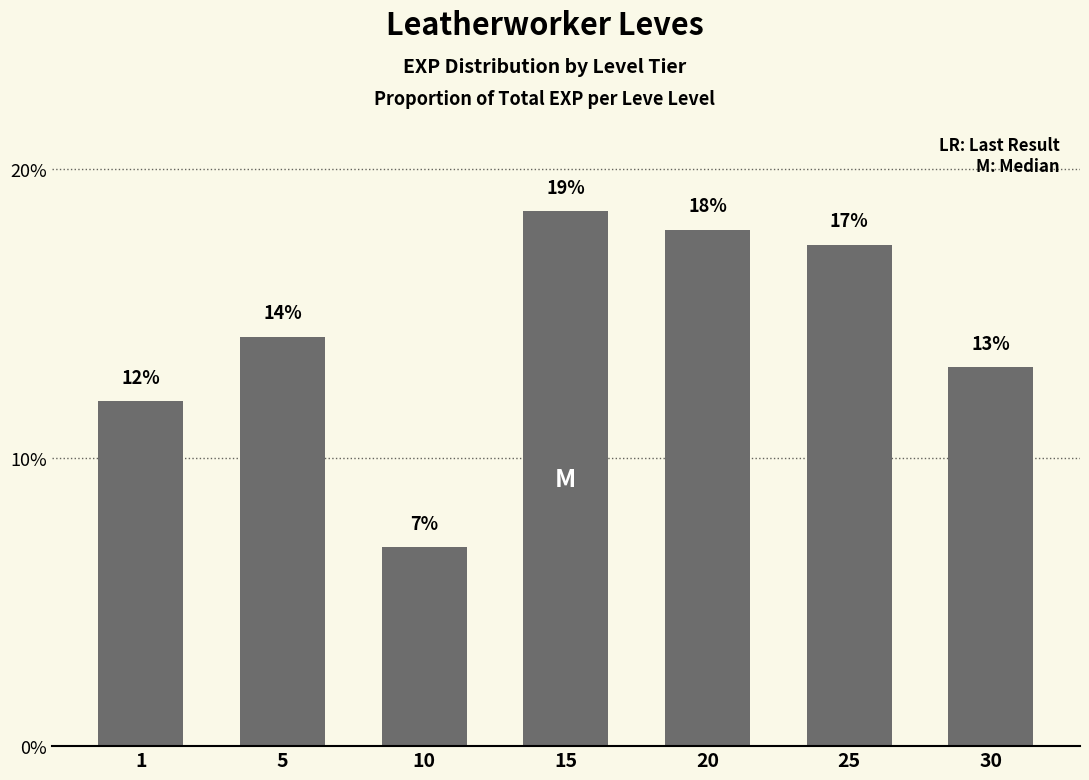

The value at 30 is 13.1. True or false?

True